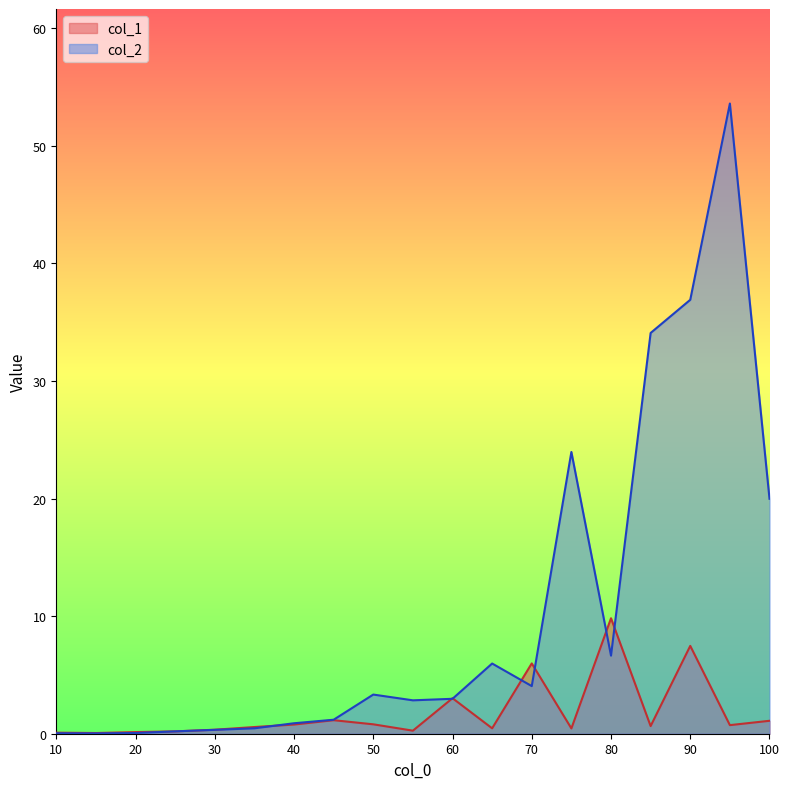

Reading left to right, transcribe all the data shown in this chart.

col_1: 10=0.1	15=0.1	20=0.1	25=0.2	30=0.3	35=0.6	40=0.8	45=1.1	50=0.8	55=0.3	60=3.0	65=0.5	70=6.0	75=0.5	80=9.8	85=0.7	90=7.5	95=0.7	100=1.1
col_2: 10=0.0	15=0.0	20=0.1	25=0.2	30=0.3	35=0.5	40=0.9	45=1.2	50=3.3	55=2.8	60=3.0	65=6.0	70=4.0	75=24.0	80=6.6	85=34.1	90=36.9	95=53.6	100=20.0